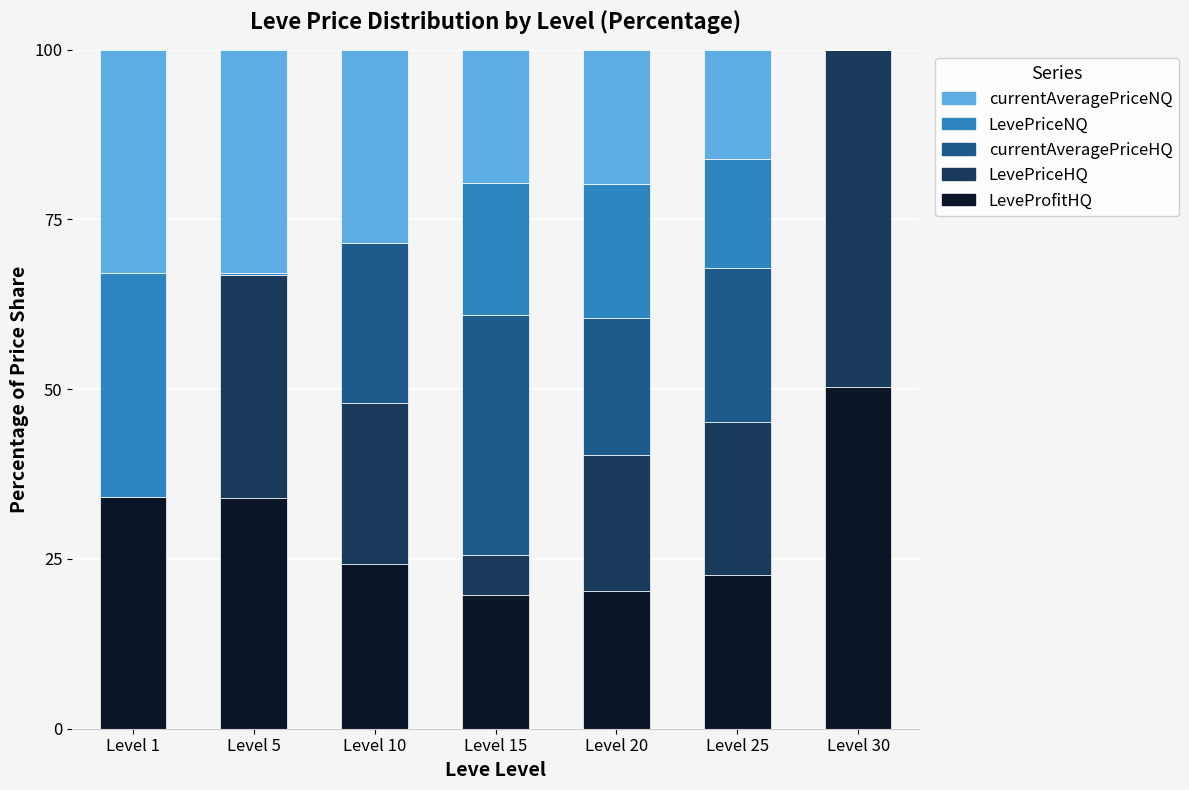

At which label does LeveProfitHQ reach its peak?

Level 30